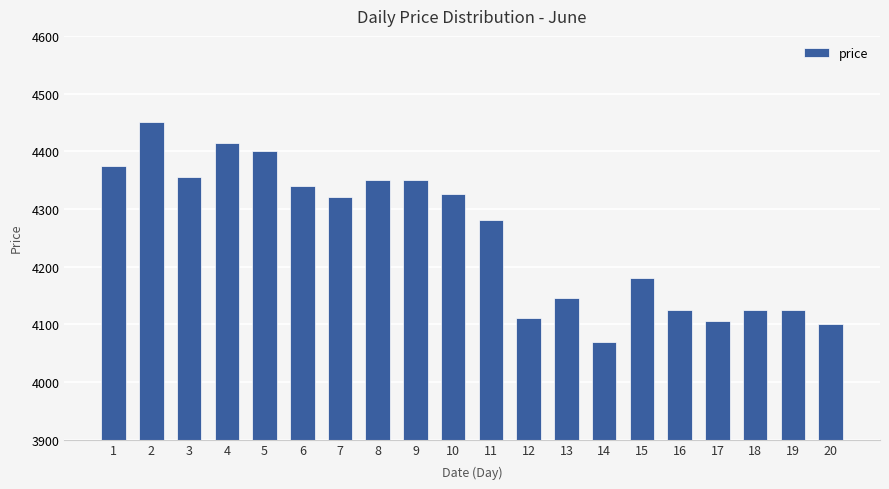

What is the value of the 18th bar from the left?

4125